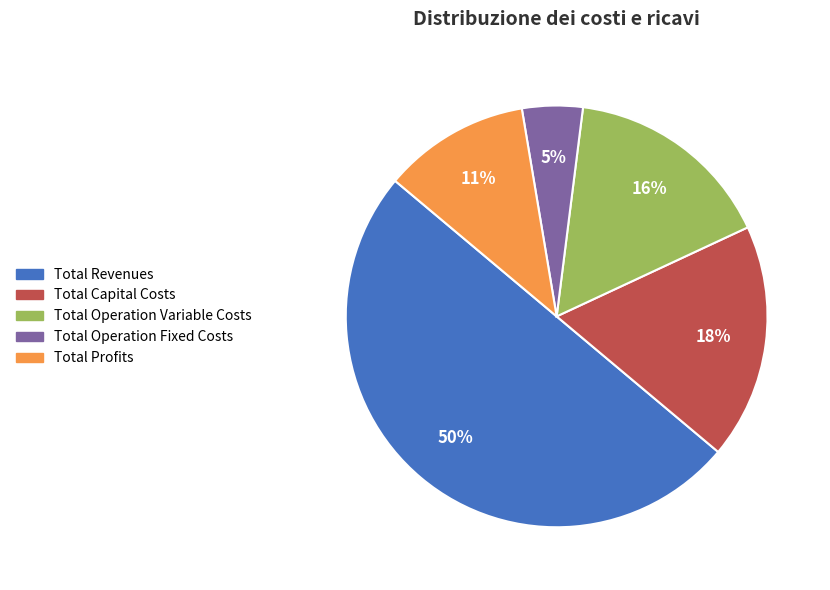

How many segments does this pie chart have?

5